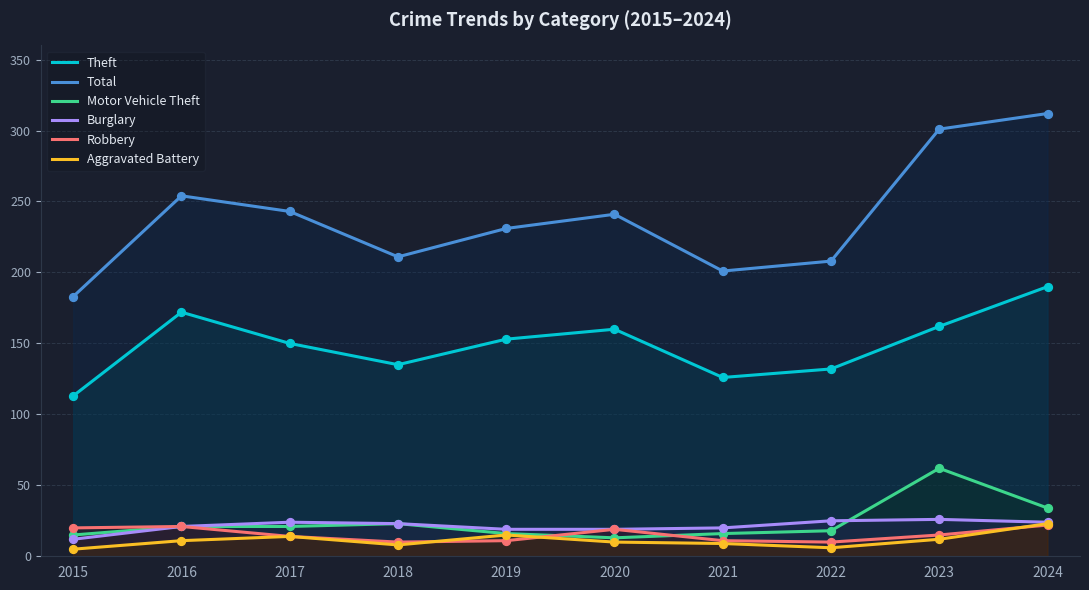

At which category is the sum across all series the highest?

2024